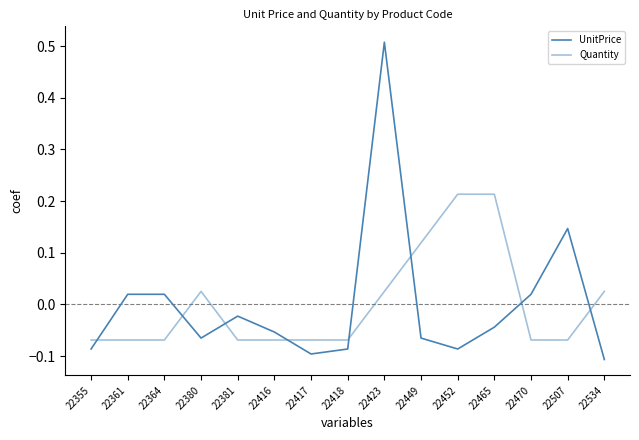

At which category does the chart reach its peak across all series?

22423